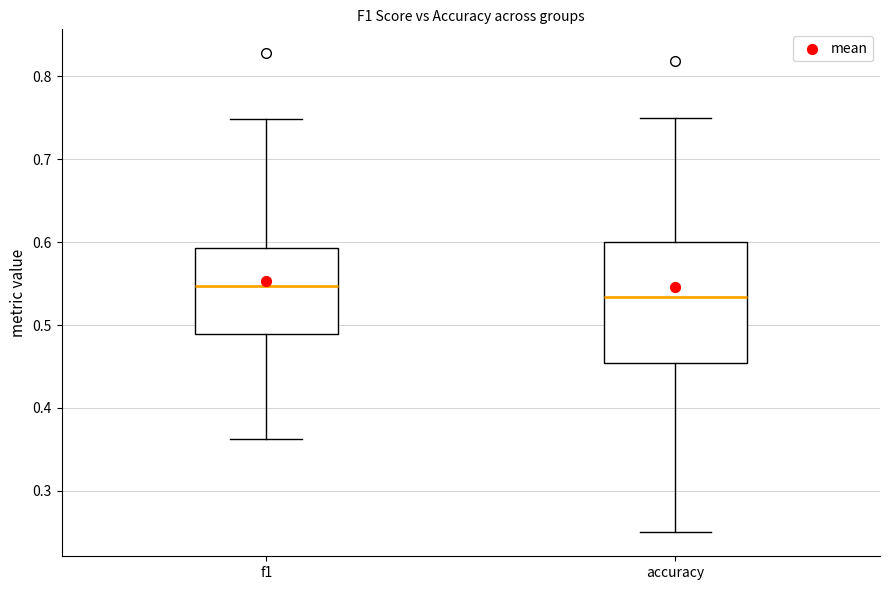

Reading left to right, read every box against the y-axis: the position of its median line, the range the box covers, and the ends of its whiskers. The values are not printed on the chart, so give them approximately, as read against the axis.

f1: median 0.55, box 0.49 to 0.59, whiskers 0.36 to 0.75
accuracy: median 0.53, box 0.45 to 0.60, whiskers 0.25 to 0.75